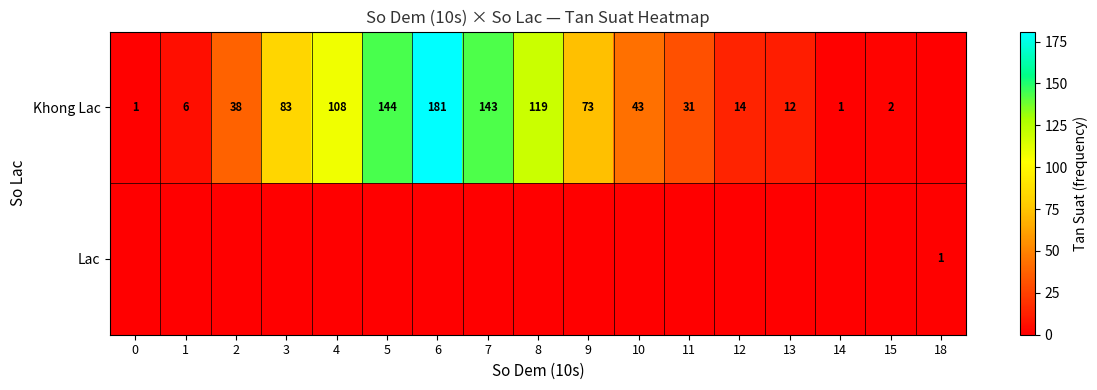

At which category is the sum across all series the highest?

6